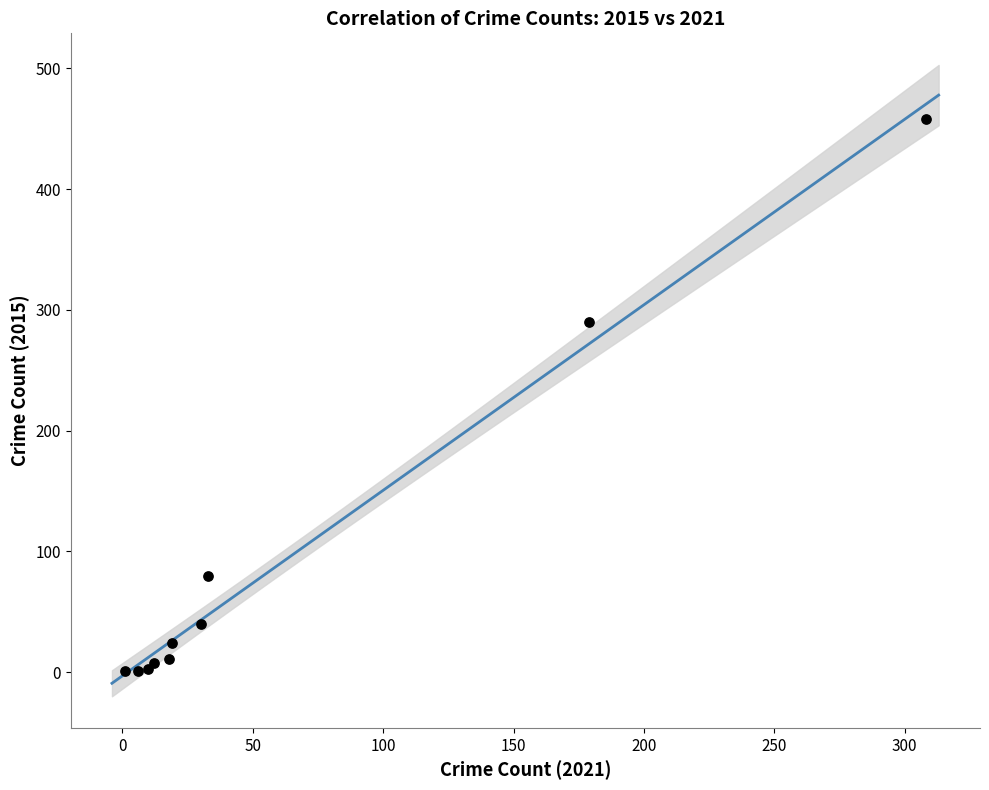

What Y value in the scatter plot is closest to 229?

290